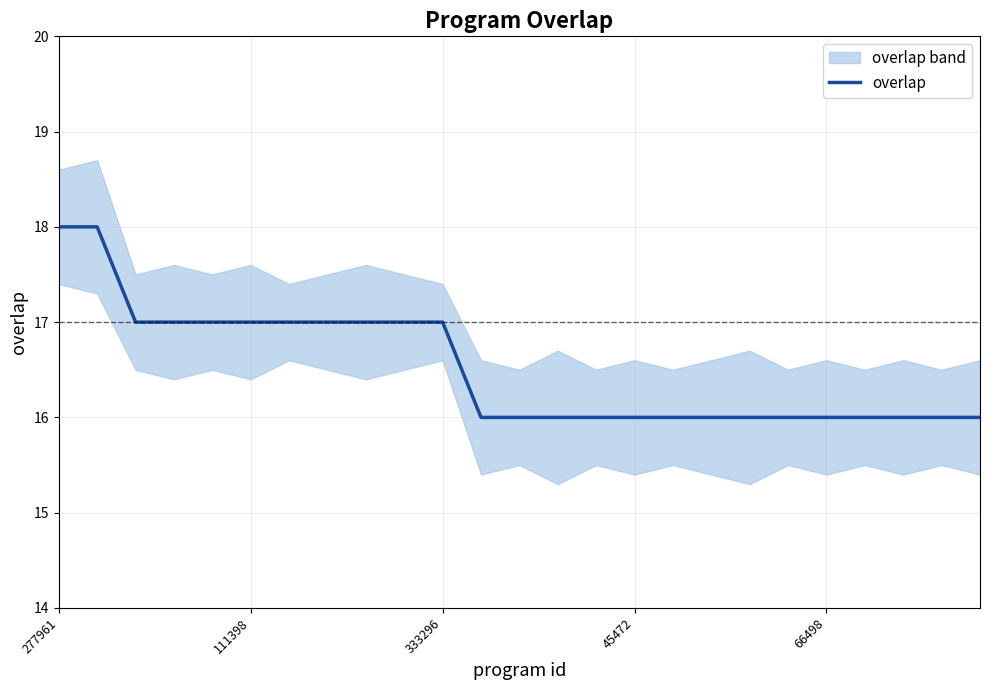

What is the ratio of the value at 18 to the value at 13?

1.0